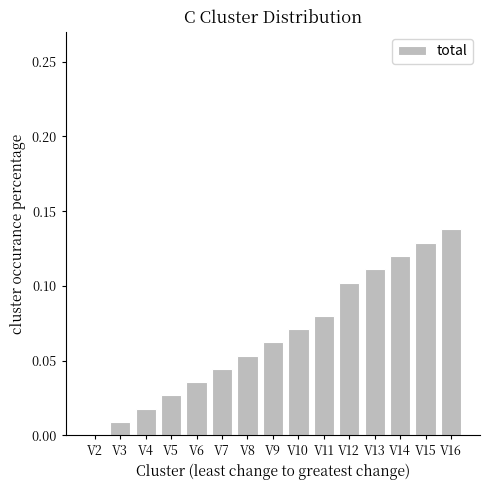

Does the chart contain stacked bars?

No